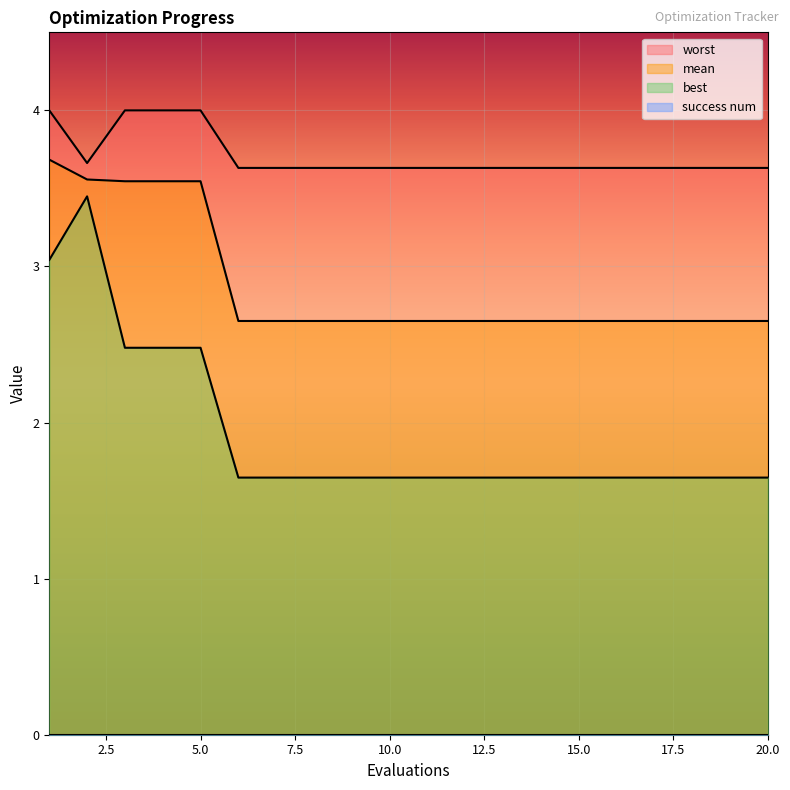

At which category does the chart reach its peak across all series?

1